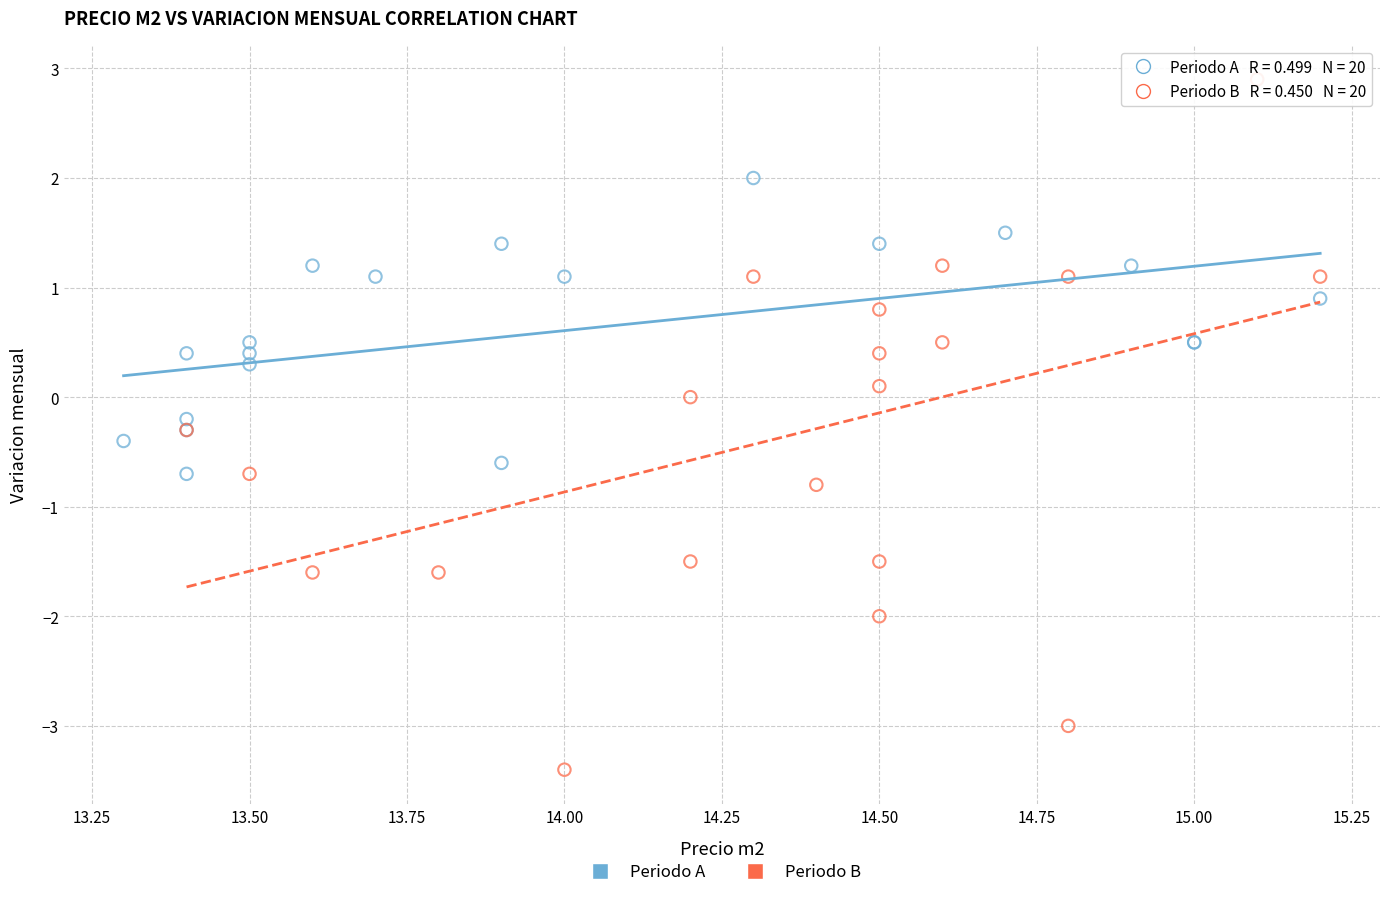

Which series reaches the maximum Y coordinate?

Periodo B